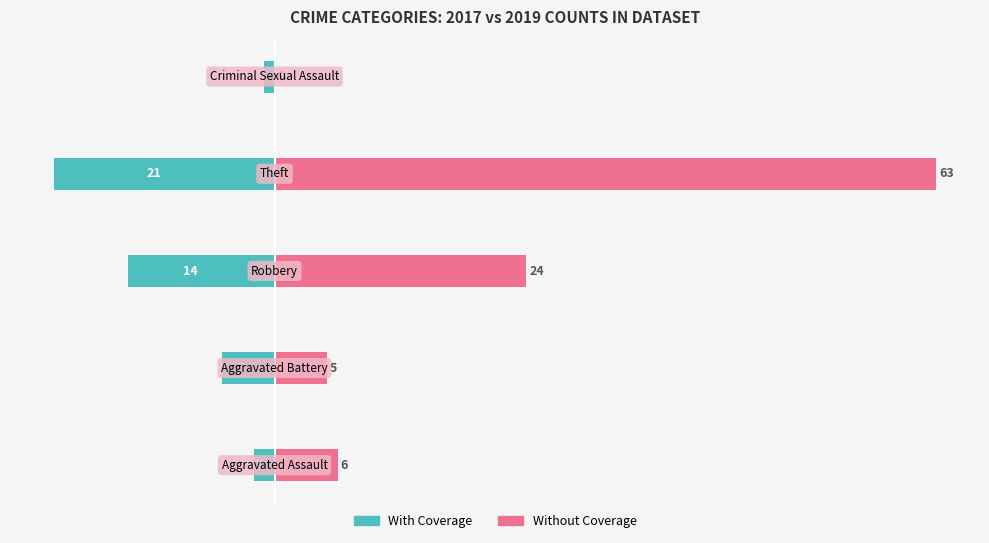

Reading left to right, what are all the values shown in this chart?

With Coverage: 0=-2	1=-5	2=-14	3=-21	4=-1
Without Coverage: 0=6	1=5	2=24	3=63	4=0